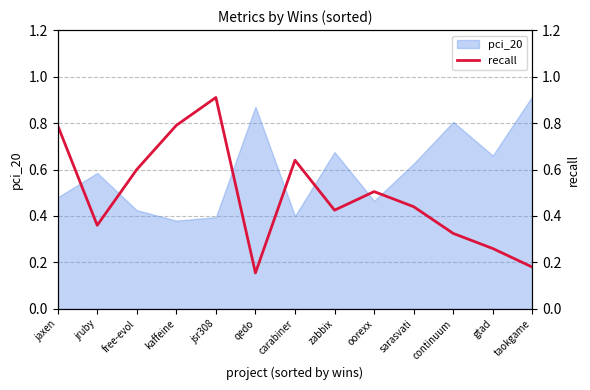

At which label does pci_20 reach its peak?

taokgame